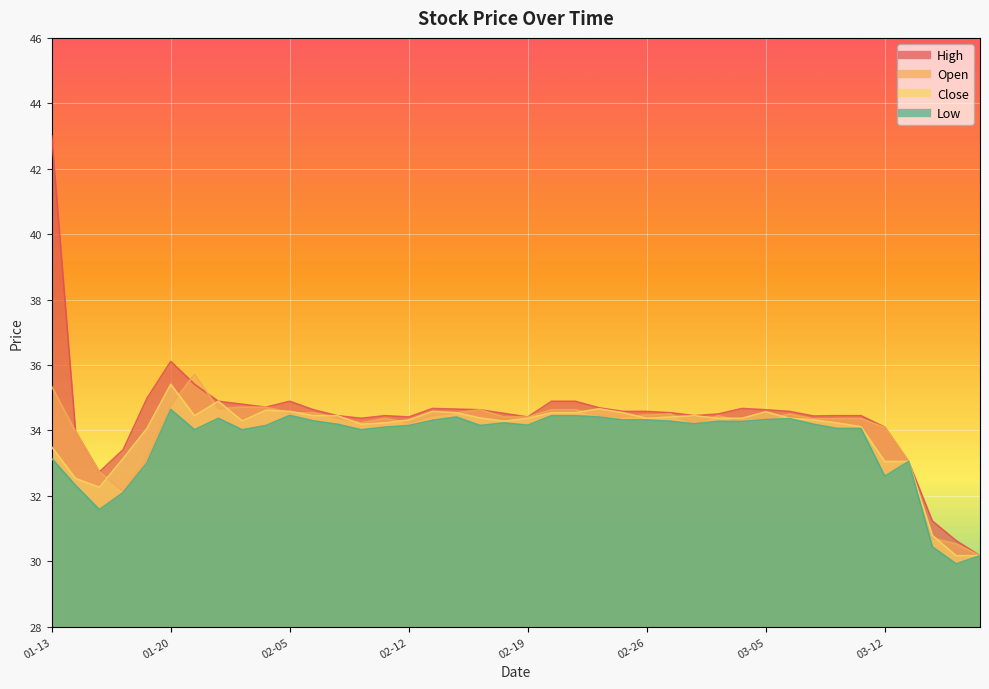

True or false: High and Low cross at least once.

False